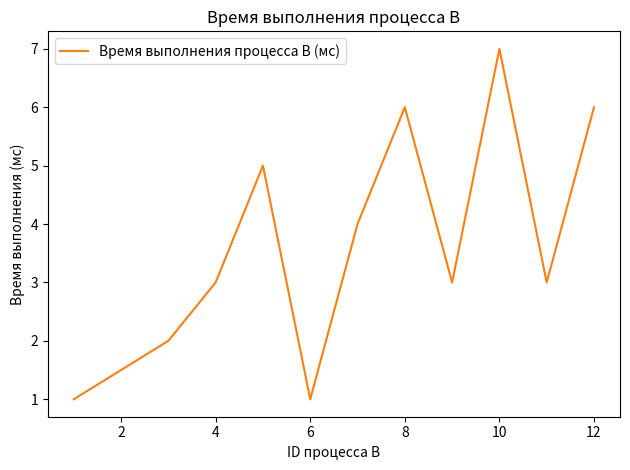

How many distinct data groups are displayed?

1